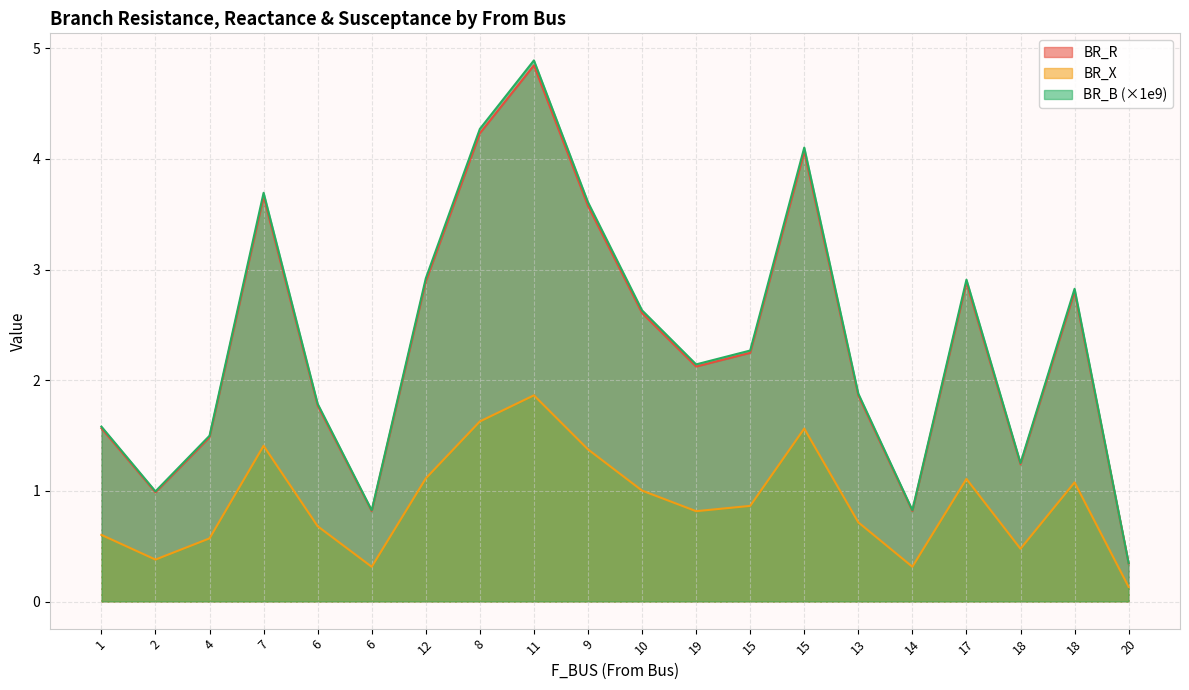

Between 12 and 15, which is larger?

15